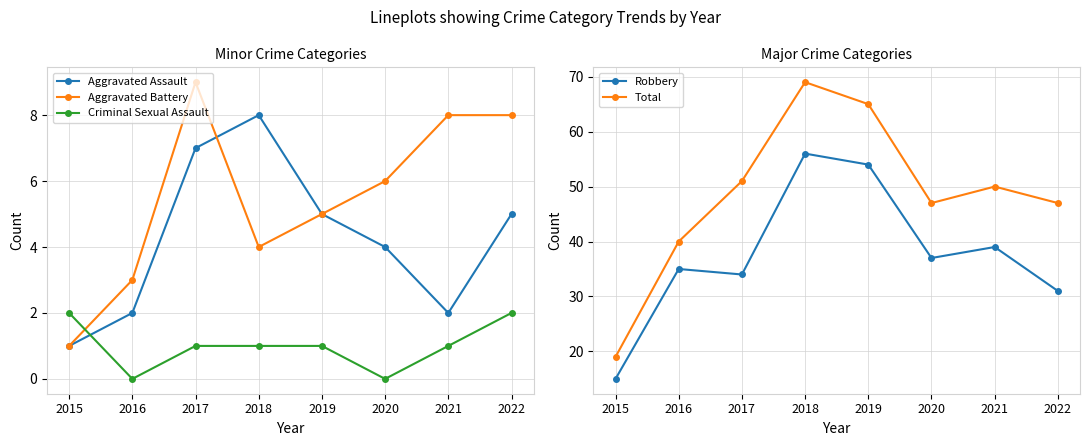

Reading right to left, list all the values displayed in this chart.

Aggravated Assault: 5	2	4	5	8	7	2	1
Aggravated Battery: 8	8	6	5	4	9	3	1
Criminal Sexual Assault: 2	1	0	1	1	1	0	2
Robbery: 31	39	37	54	56	34	35	15
Total: 47	50	47	65	69	51	40	19